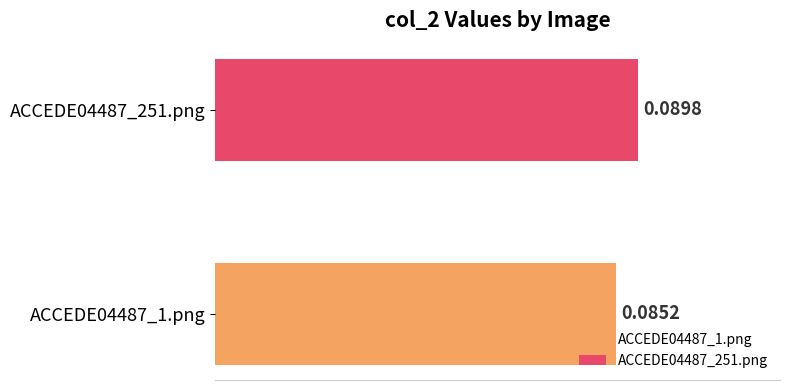

Which series has the largest range (max minus min)?

ACCEDE04487_1.png